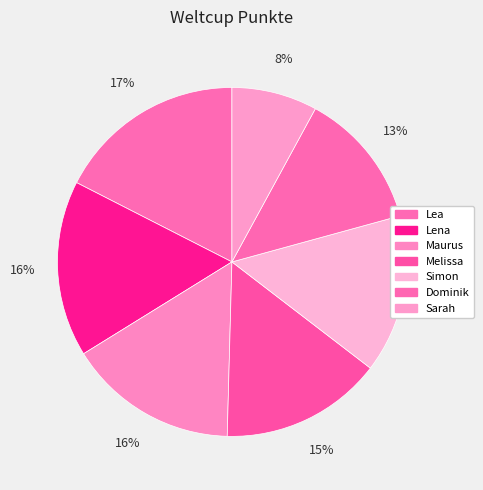

Approximately how many times larger is the value at Melissa compared to Dominik?

1.2